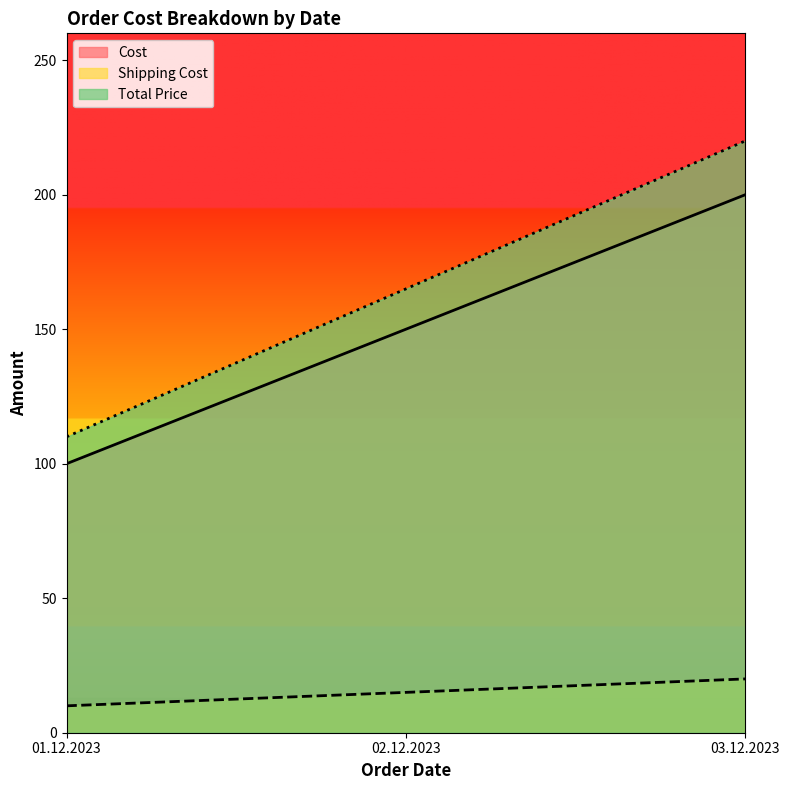

What is the smallest value displayed?

10